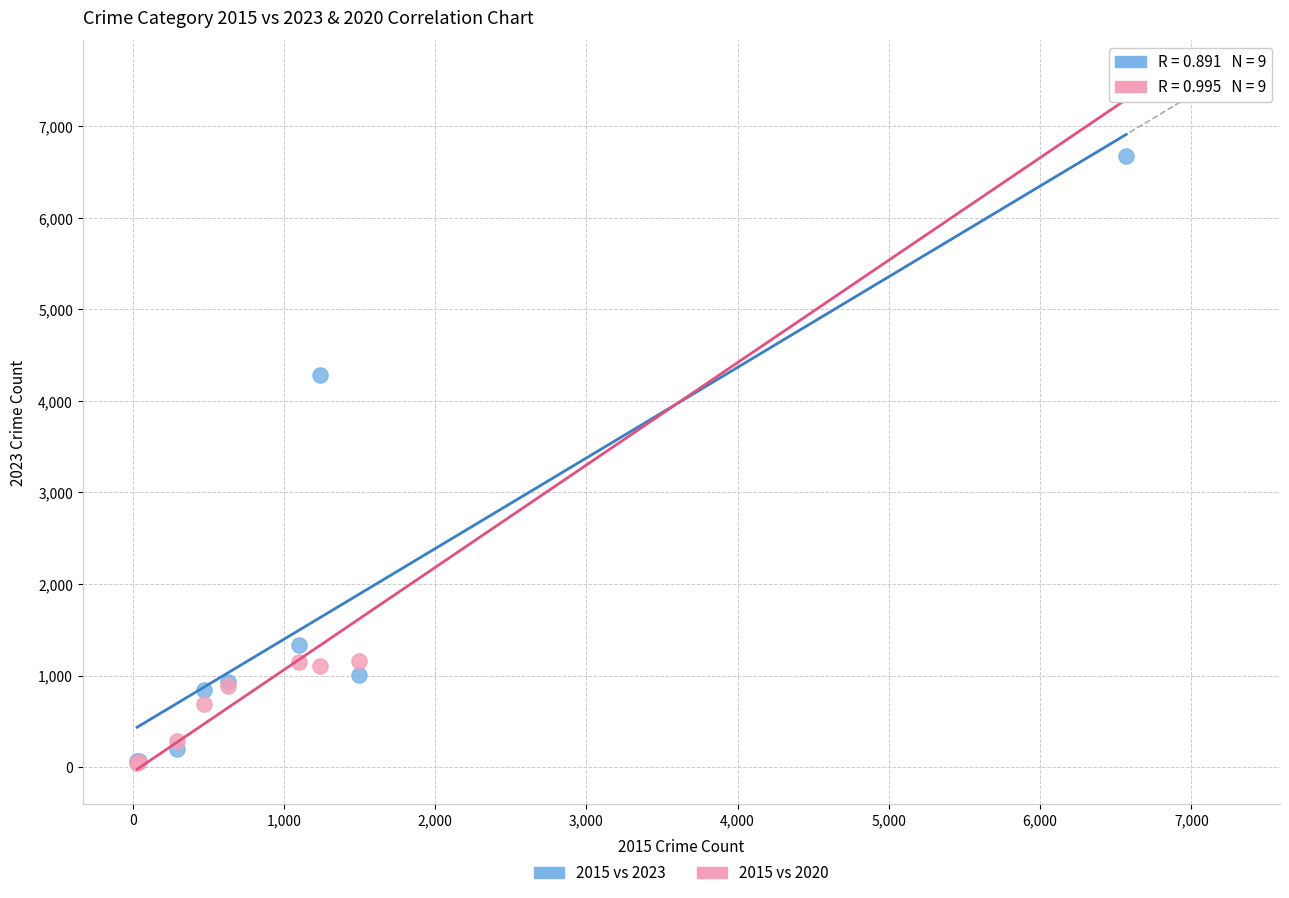

Which series has the largest Y range (max minus min)?

2015 vs 2020